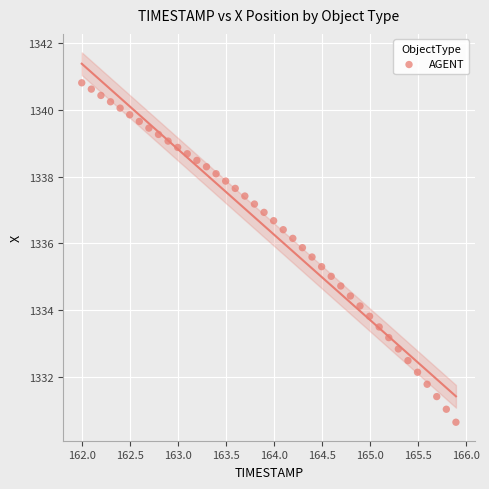

What is the range of Y values (max minus min)?

10.2